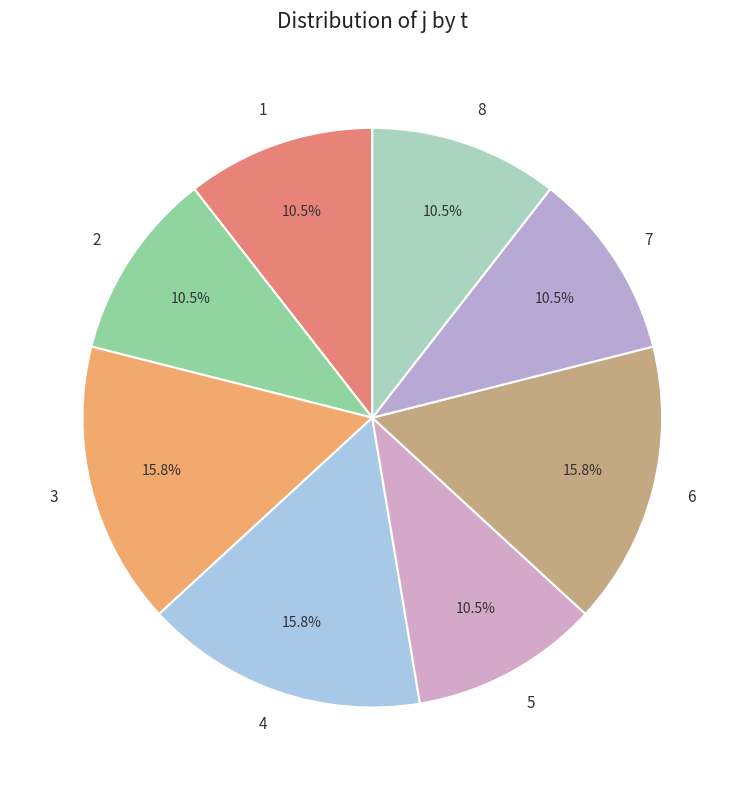

What is the ratio of the value at 3 to the value at 6?

1.0